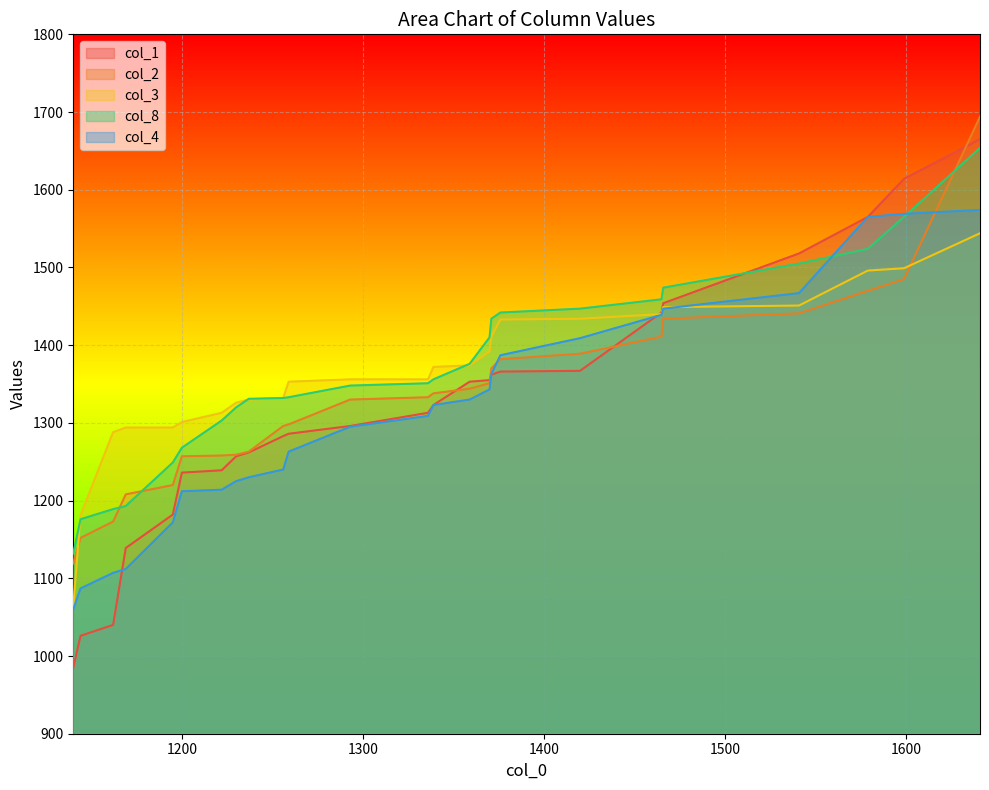

True or false: col_1 and col_8 cross at least once.

True